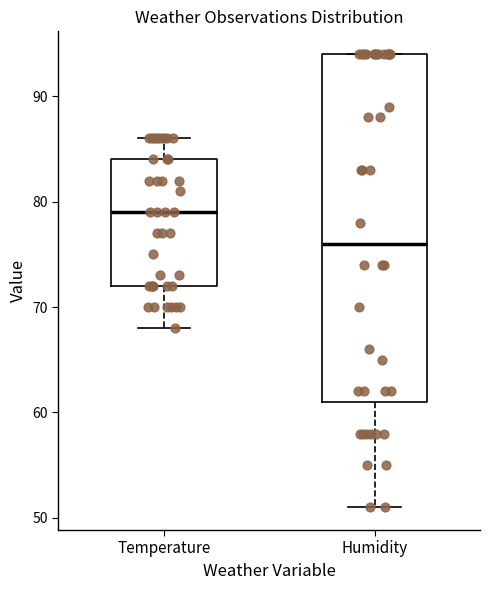

Reading left to right, transcribe this box plot: for each box, give where its median line is, the range the box spans, and where its two whiskers end, as read against the y-axis. The values are not printed on the chart, so give them approximately, as read against the axis.

Temperature: median 79, box 72 to 84, whiskers 68 to 86
Humidity: median 76, box 61 to 94, whiskers 51 to 94